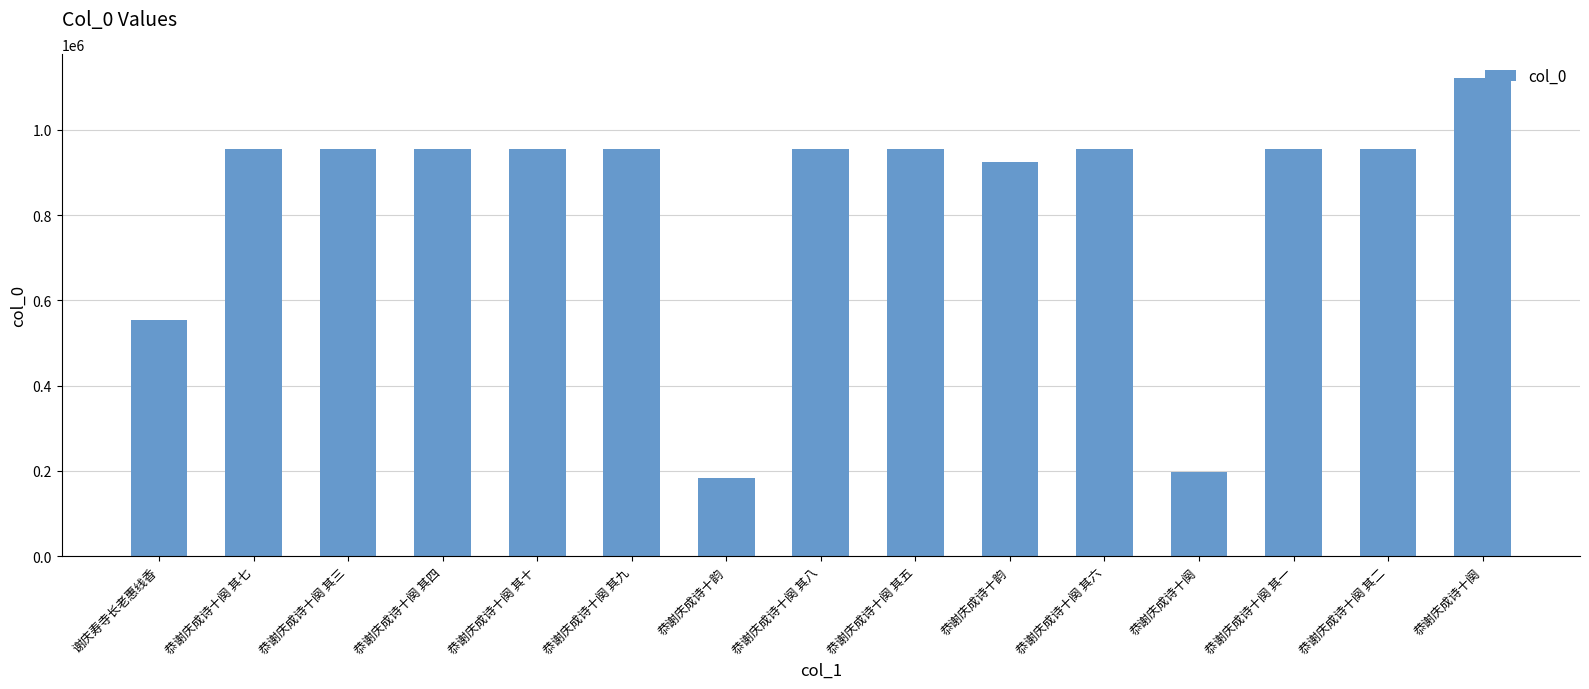

How many series are shown in this chart?

1